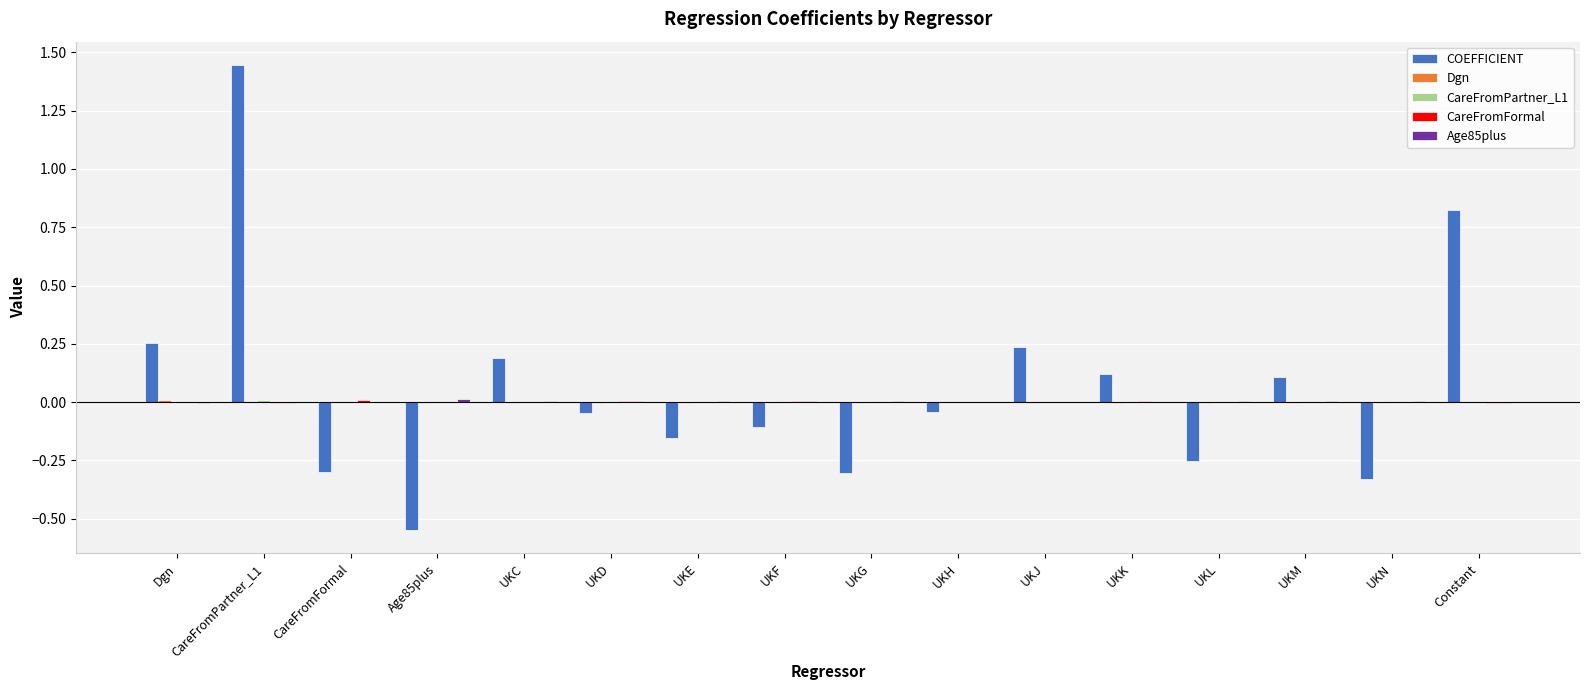

Which series changed the most between UKN and Constant?

COEFFICIENT